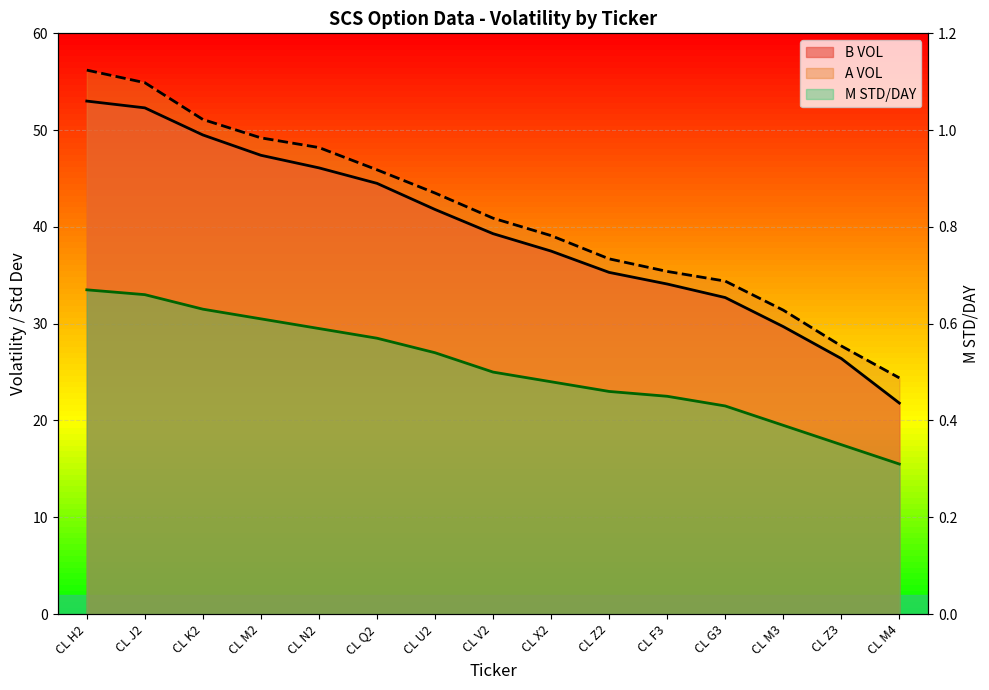

At how many categories does at least one series exceed 48?

5